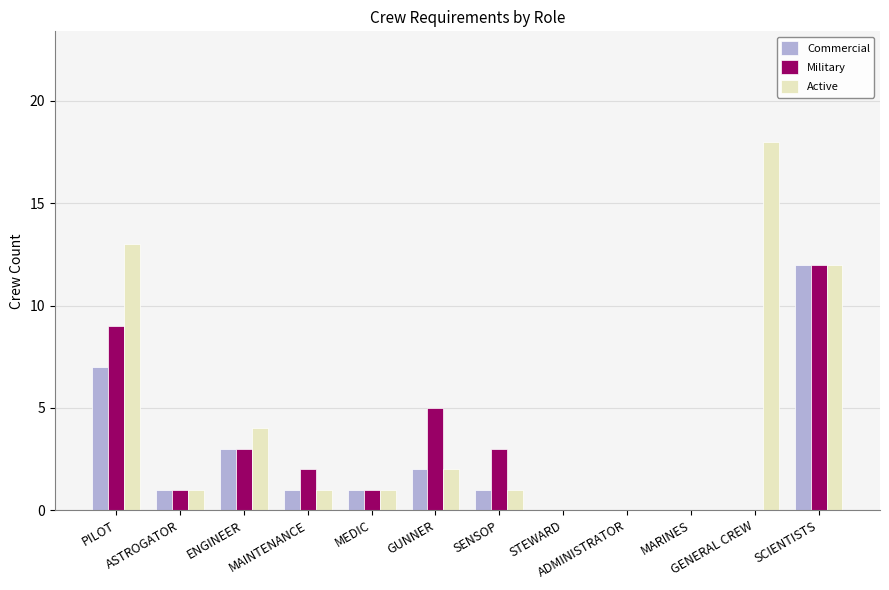

Reading left to right, what are all the values shown in this chart?

Commercial: PILOT=7	ASTROGATOR=1	ENGINEER=3	MAINTENANCE=1	MEDIC=1	GUNNER=2	SENSOP=1	STEWARD=0	ADMINISTRATOR=0	MARINES=0	GENERAL CREW=0	SCIENTISTS=12
Military: PILOT=9	ASTROGATOR=1	ENGINEER=3	MAINTENANCE=2	MEDIC=1	GUNNER=5	SENSOP=3	STEWARD=0	ADMINISTRATOR=0	MARINES=0	GENERAL CREW=0	SCIENTISTS=12
Active: PILOT=13	ASTROGATOR=1	ENGINEER=4	MAINTENANCE=1	MEDIC=1	GUNNER=2	SENSOP=1	STEWARD=0	ADMINISTRATOR=0	MARINES=0	GENERAL CREW=18	SCIENTISTS=12